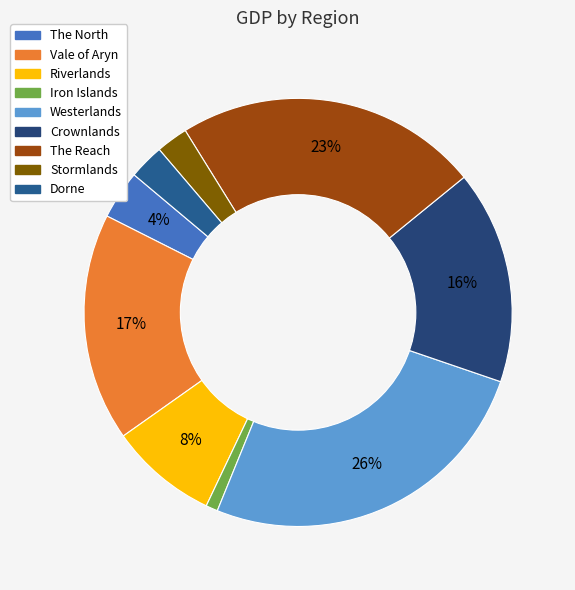

Which slice is the largest?

Westerlands